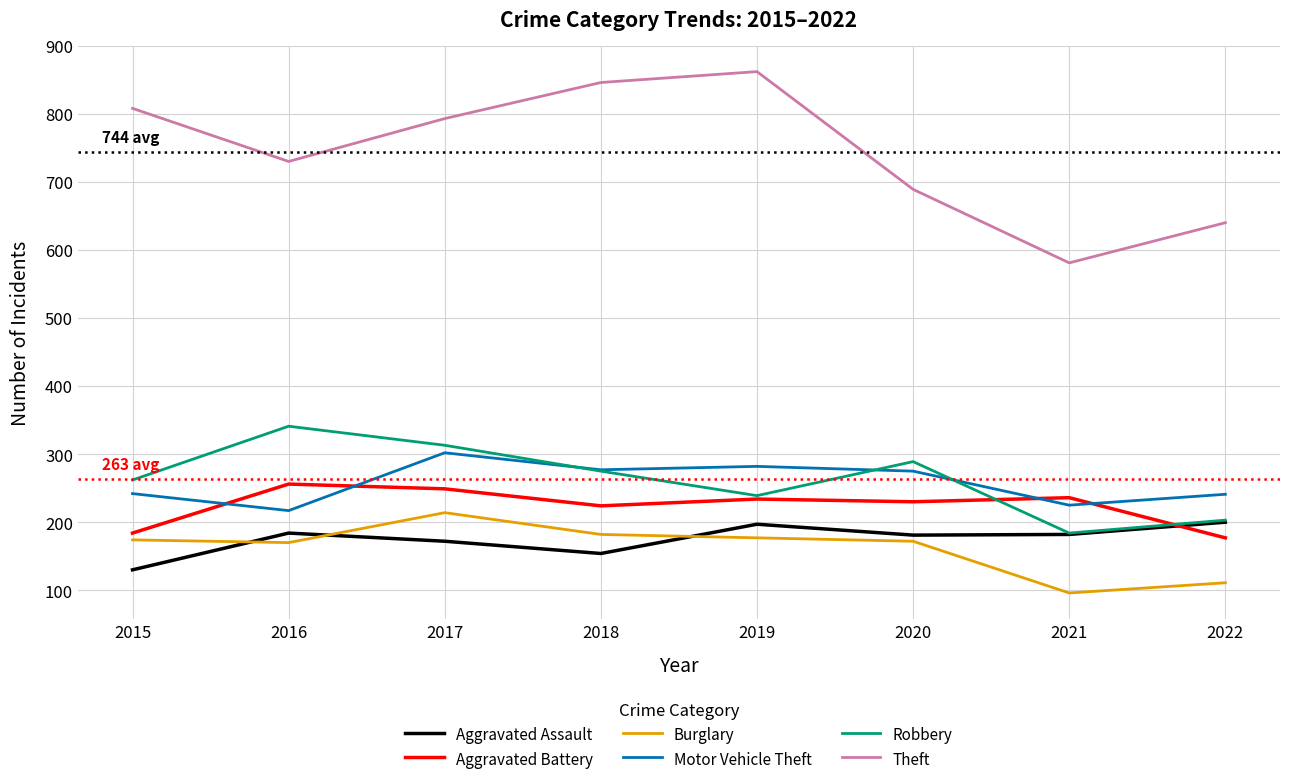

What is the difference between the Theft values at 2020 and 2015?

119